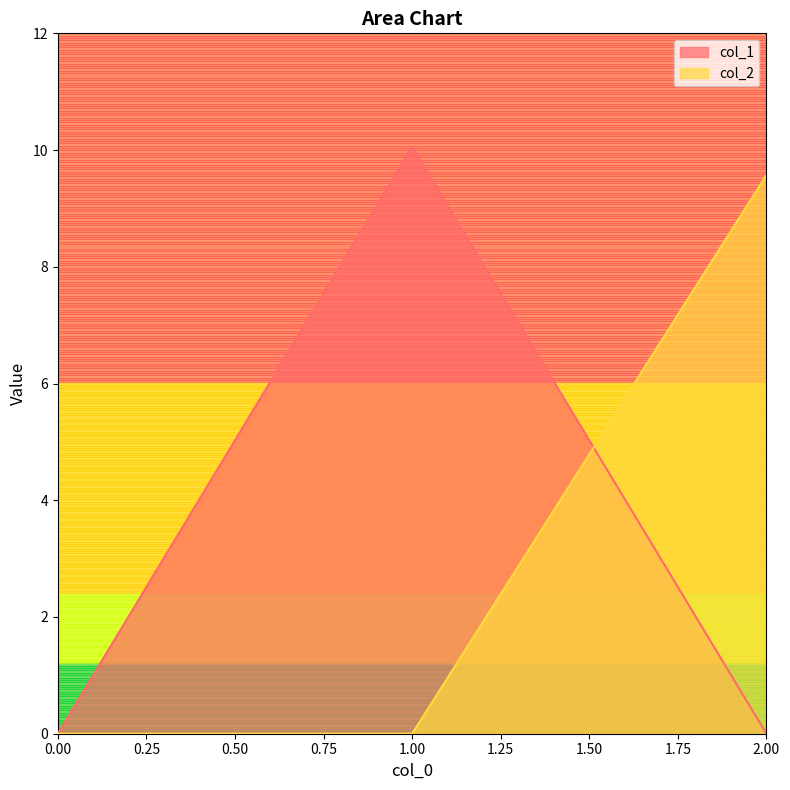

What is the average value of the col_2 series?

3.2